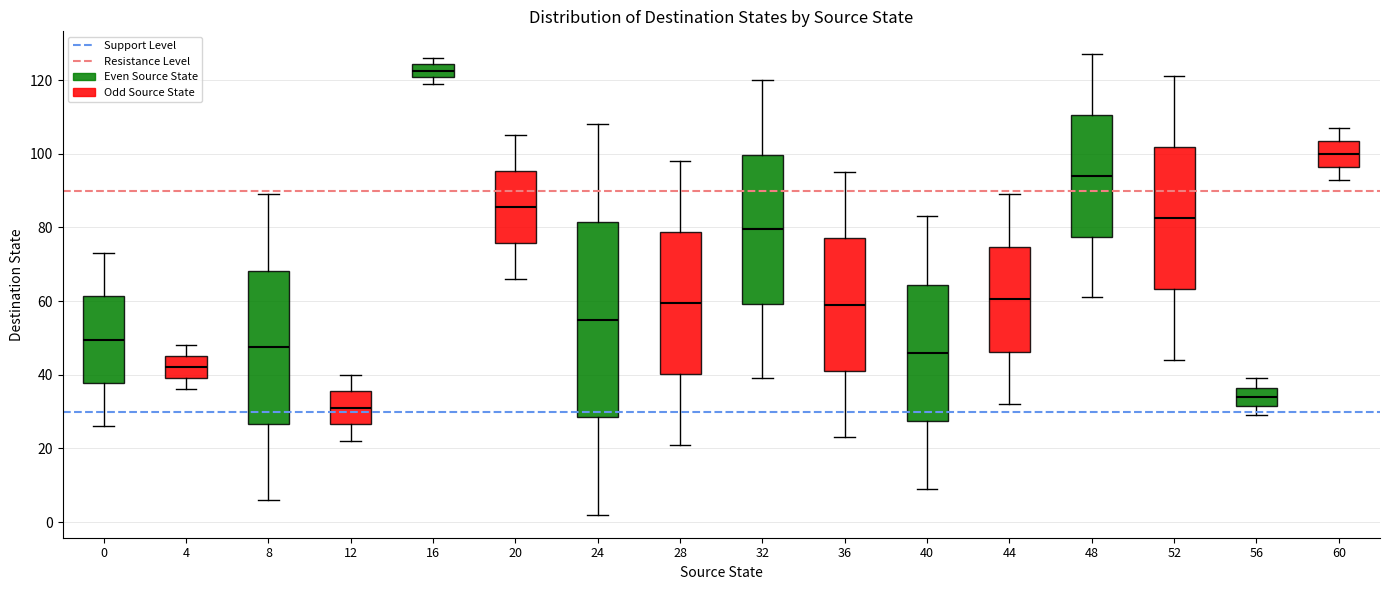

Where does the median line of the box at x = 44 sit on the y-axis? The values are not printed on the chart, so give them approximately, as read against the axis.

60